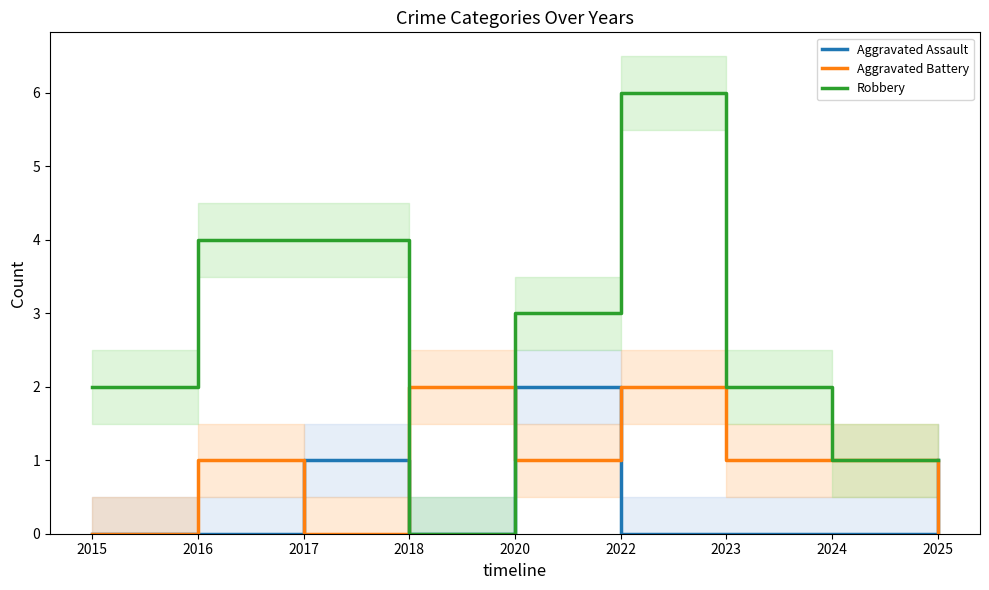

What is the value of the Robbery point at the 3rd from the left?

4